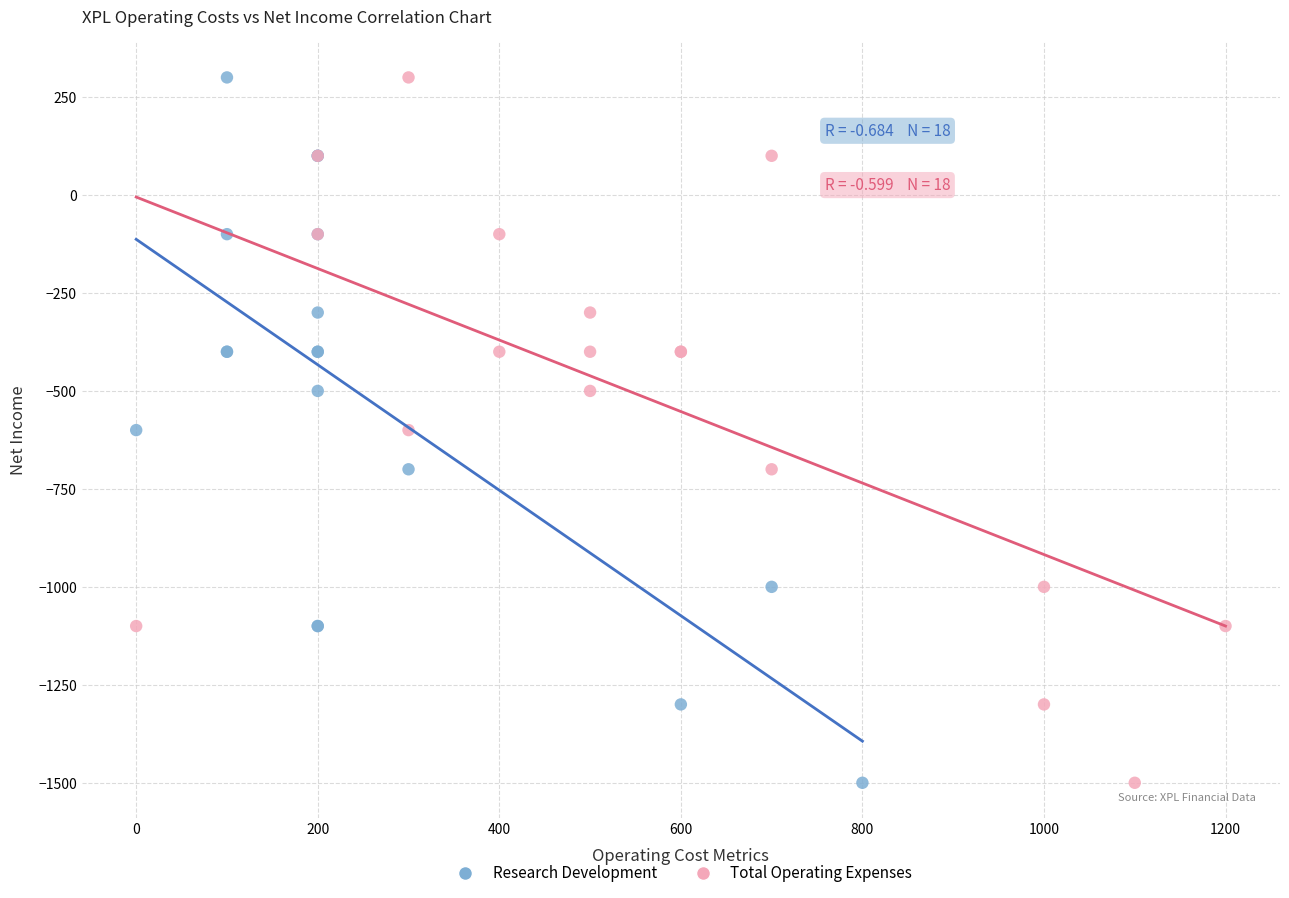

What are all the series names shown in the legend?

Research Development, Total Operating Expenses